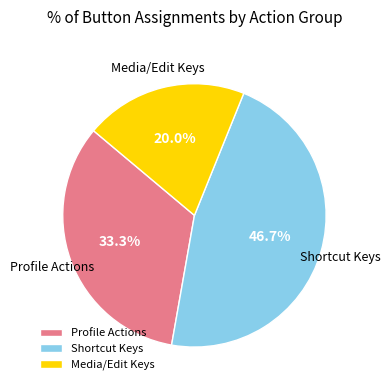

Is there any slice that represents more than half of the pie?

No